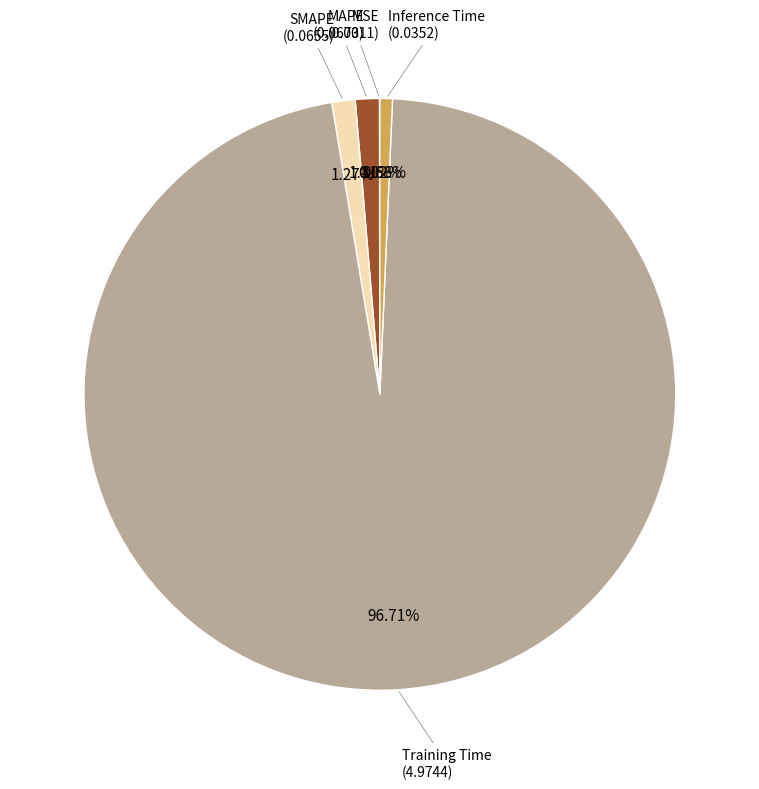

Does any single category account for the majority?

Yes